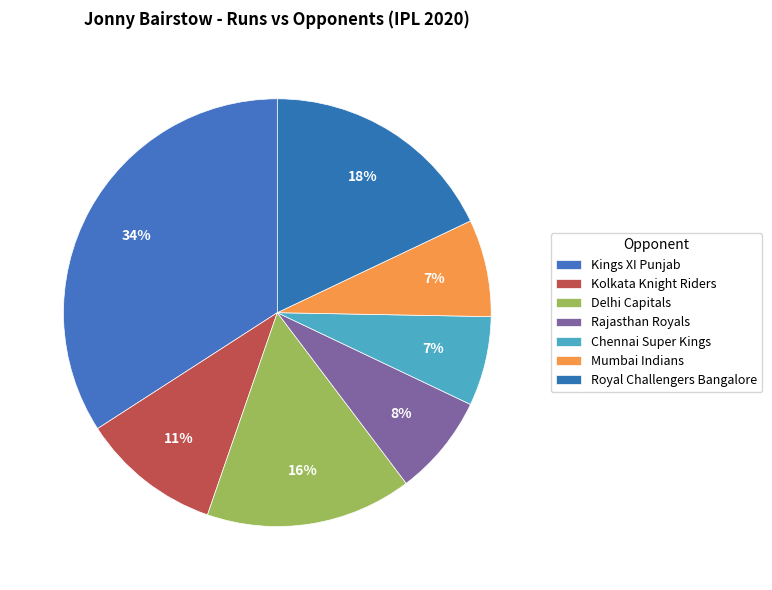

Is it true that Mumbai Indians is 7% of the pie?

True